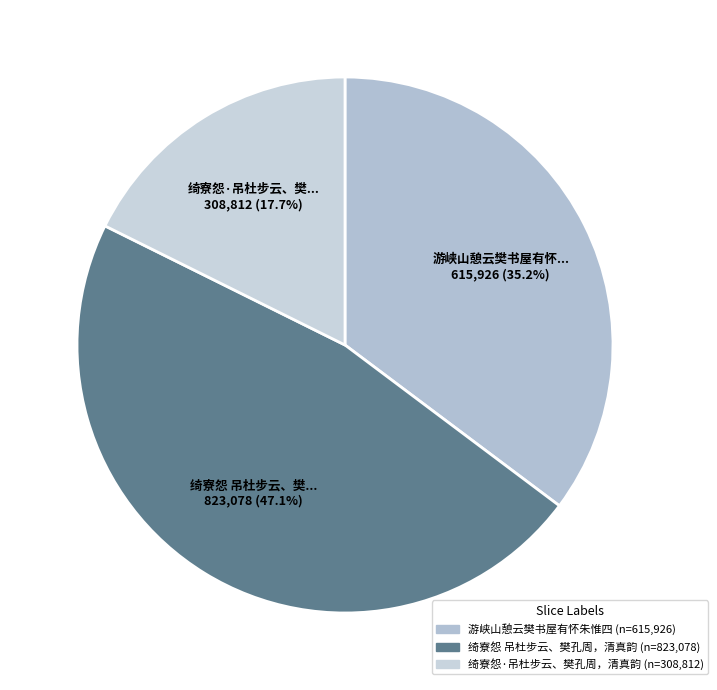

Which slice is the smallest?

绮寮怨·吊杜步云、樊孔周，清真韵